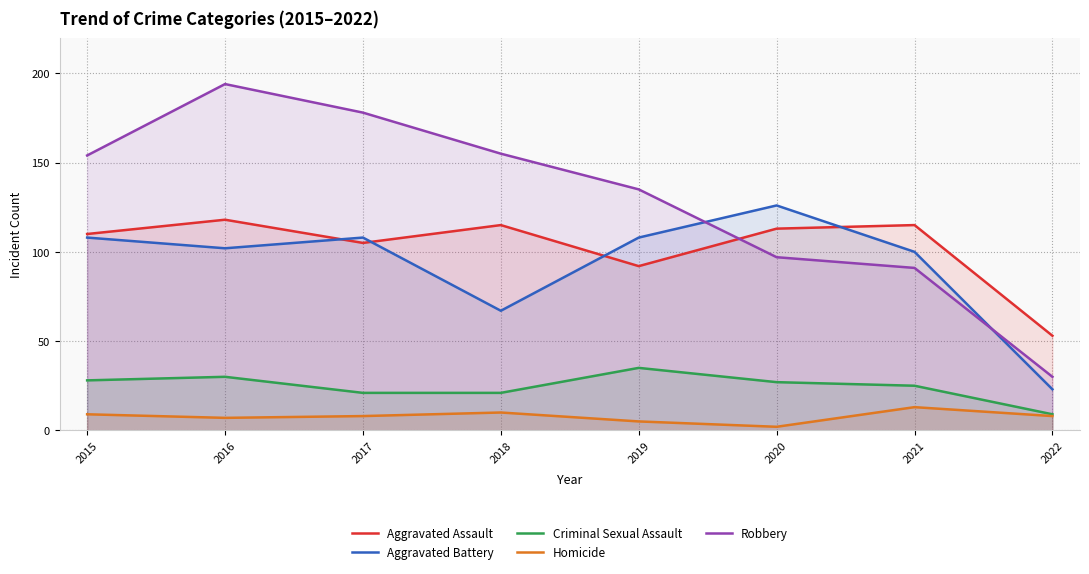

What is the sum of all Homicide values?

62